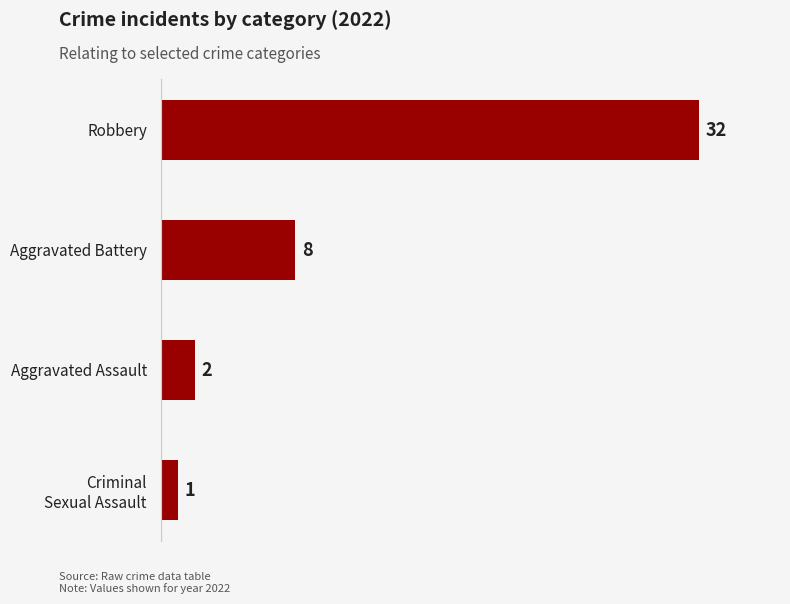

How many bars are there in total?

4